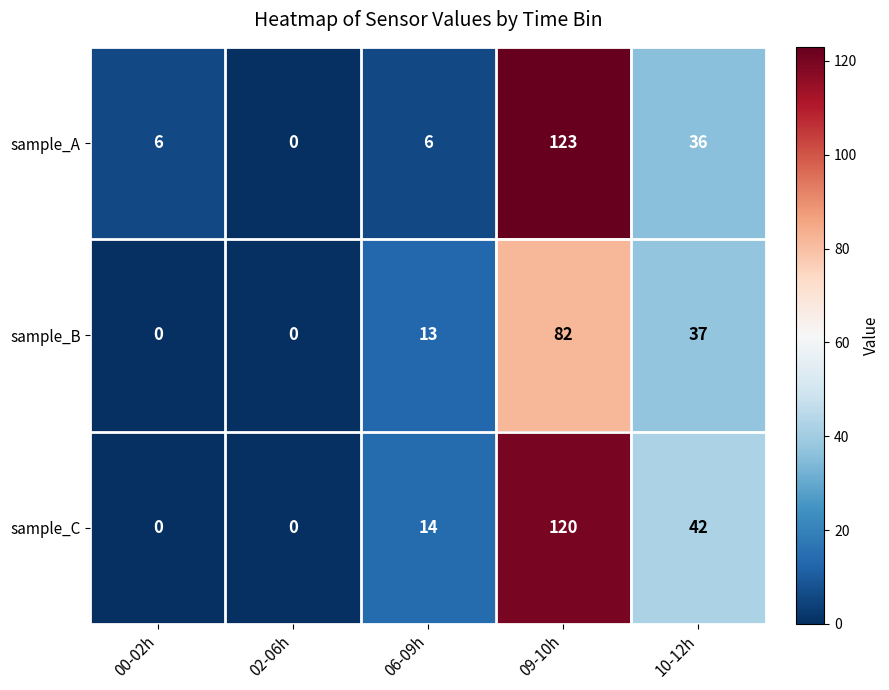

Which series changed the most between 02-06h and 06-09h?

sample_C